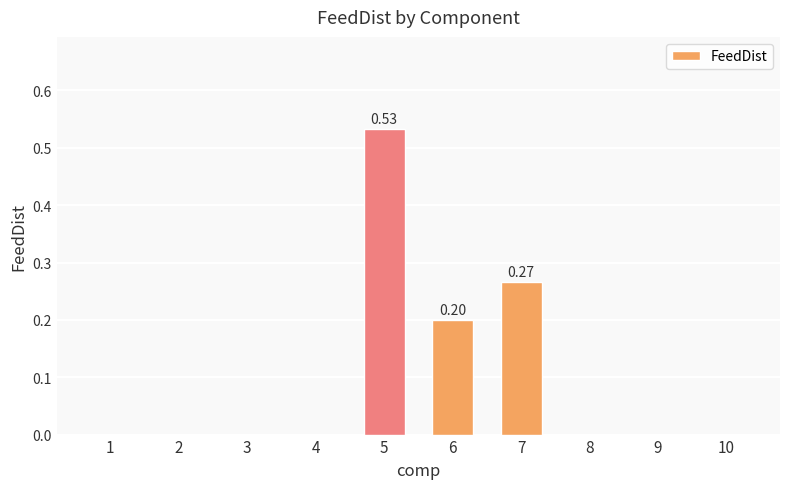

Which category has the highest value across all series?

5